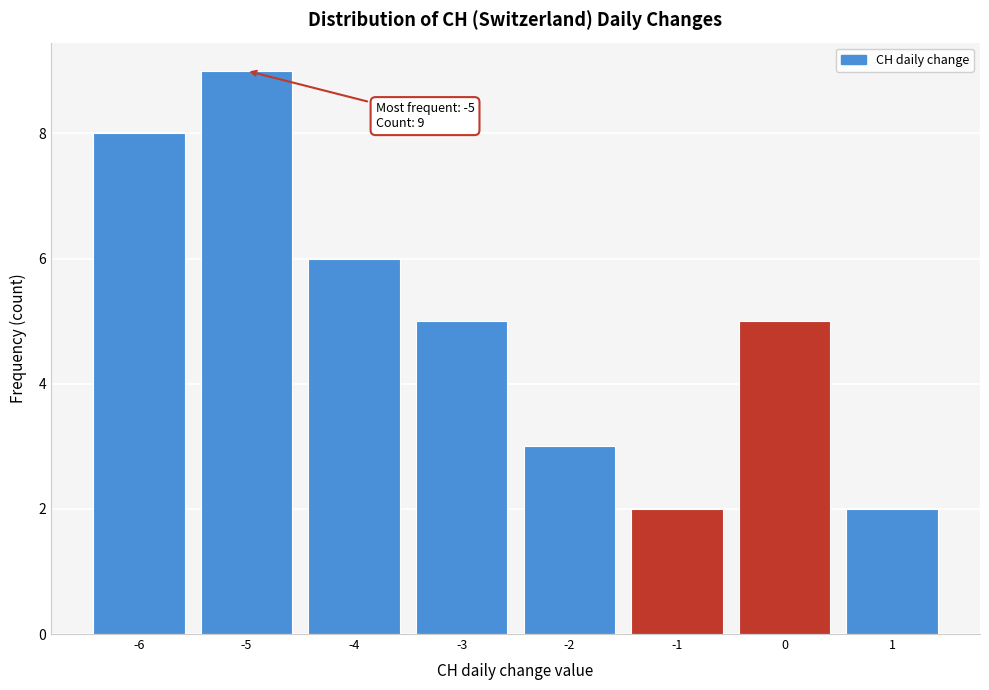

Which range on the x-axis has the tallest bar?

-5.5 to -4.5